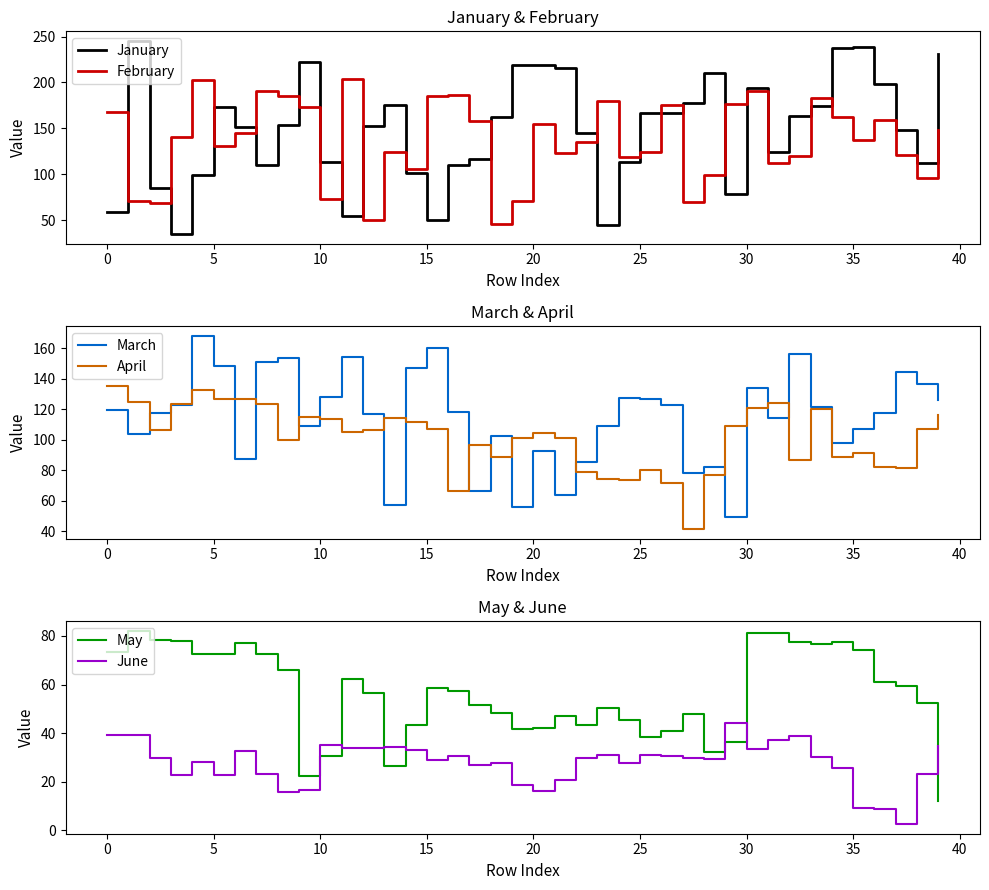

How many times do February and March cross each other?

20